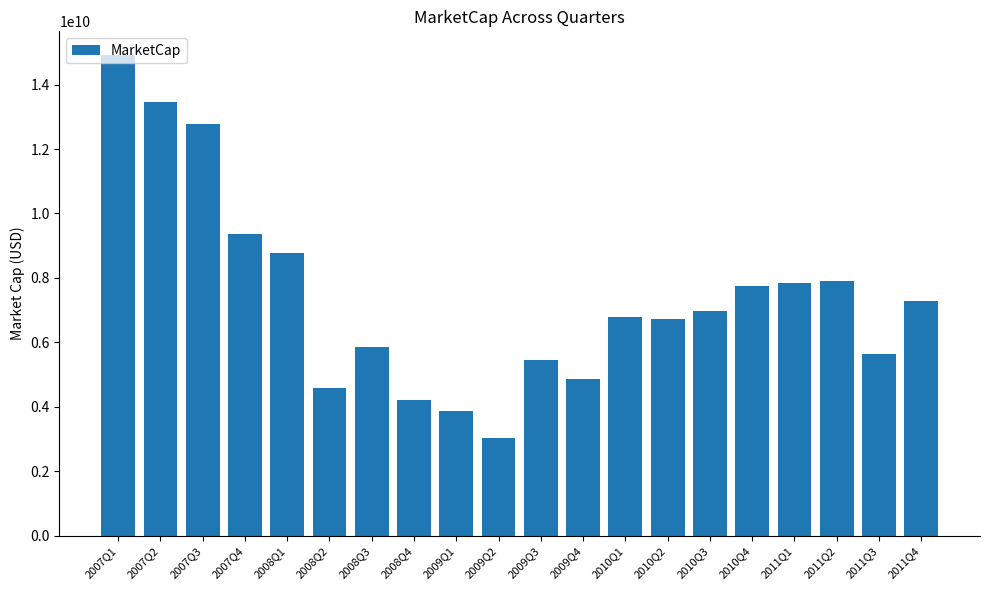

What is the average value?

7397938108